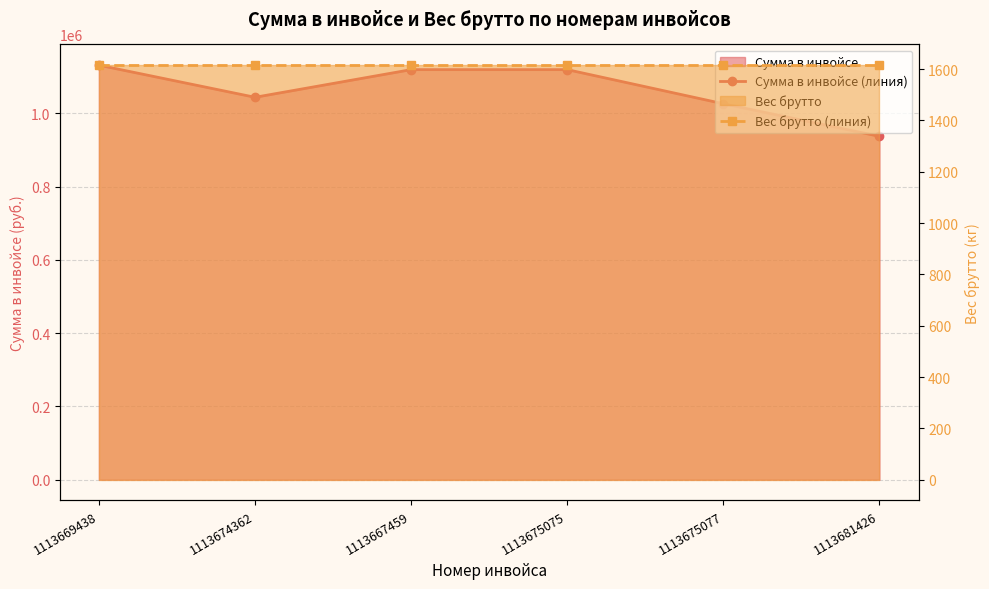

True or false: Вес брутто (линия) and Сумма в инвойсе (линия) intersect in this chart.

False